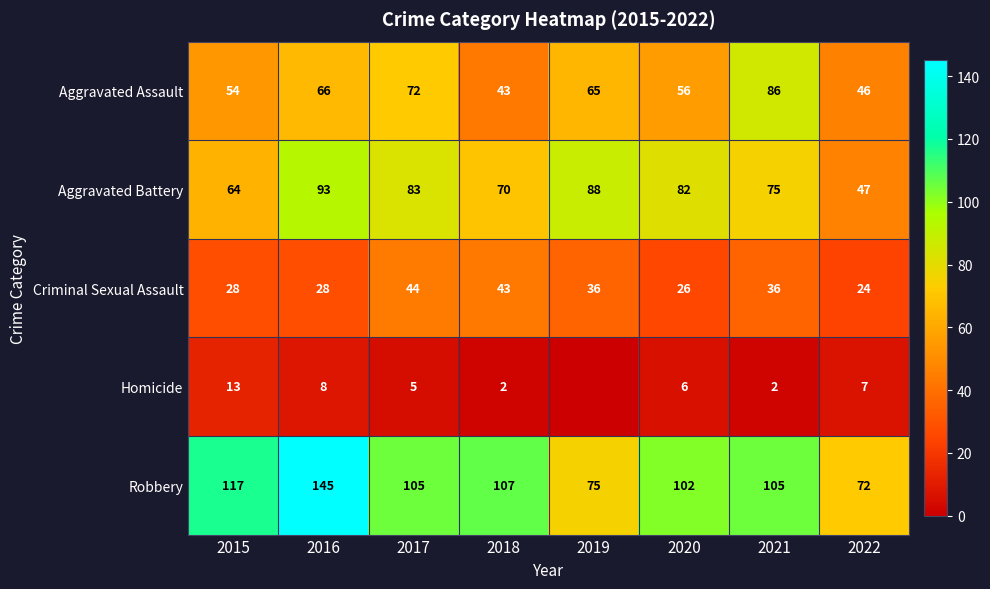

Rank the series at 2021 from lowest to highest value.

Homicide, Criminal Sexual Assault, Aggravated Battery, Aggravated Assault, Robbery